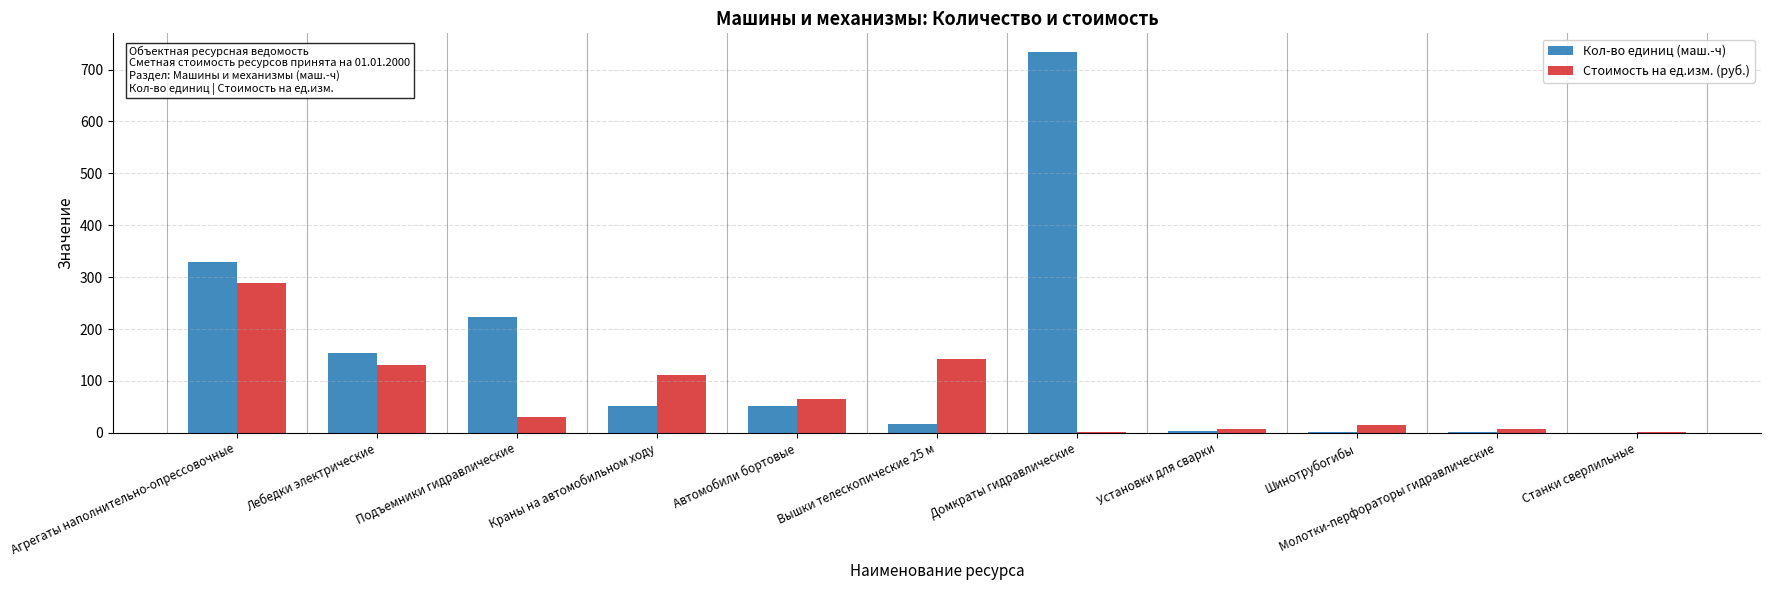

What is the highest value of the Кол-во единиц (маш.-ч) series?

733.2